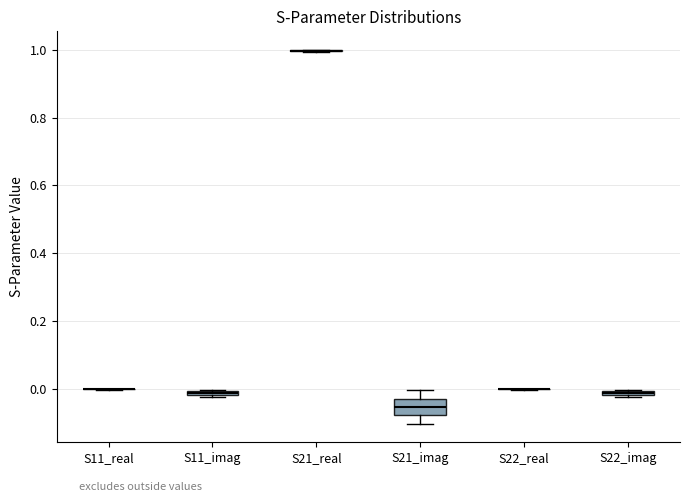

Which box is the tallest, from its lower edge to its upper edge?

S21_imag